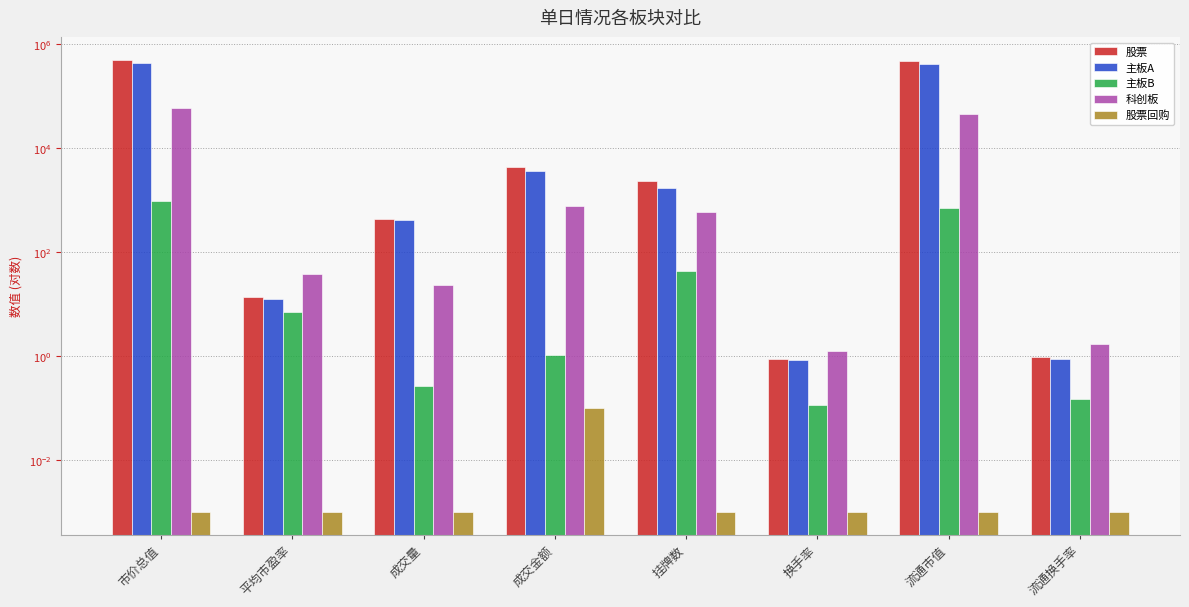

Reading right to left, extract all data points from this chart.

股票: 0.9	471885.4	0.9	2318.0	4443.5	431.1	13.7	502034.4
主板A: 0.9	425823.4	0.8	1694.0	3682.6	408.0	12.8	441319.3
主板B: 0.2	704.8	0.1	43.0	1.1	0.3	7.2	949.8
科创板: 1.7	45357.2	1.3	581.0	759.9	22.8	38.6	59765.3
股票回购: 0.0	0.0	0.0	0.0	0.1	0.0	0.0	0.0